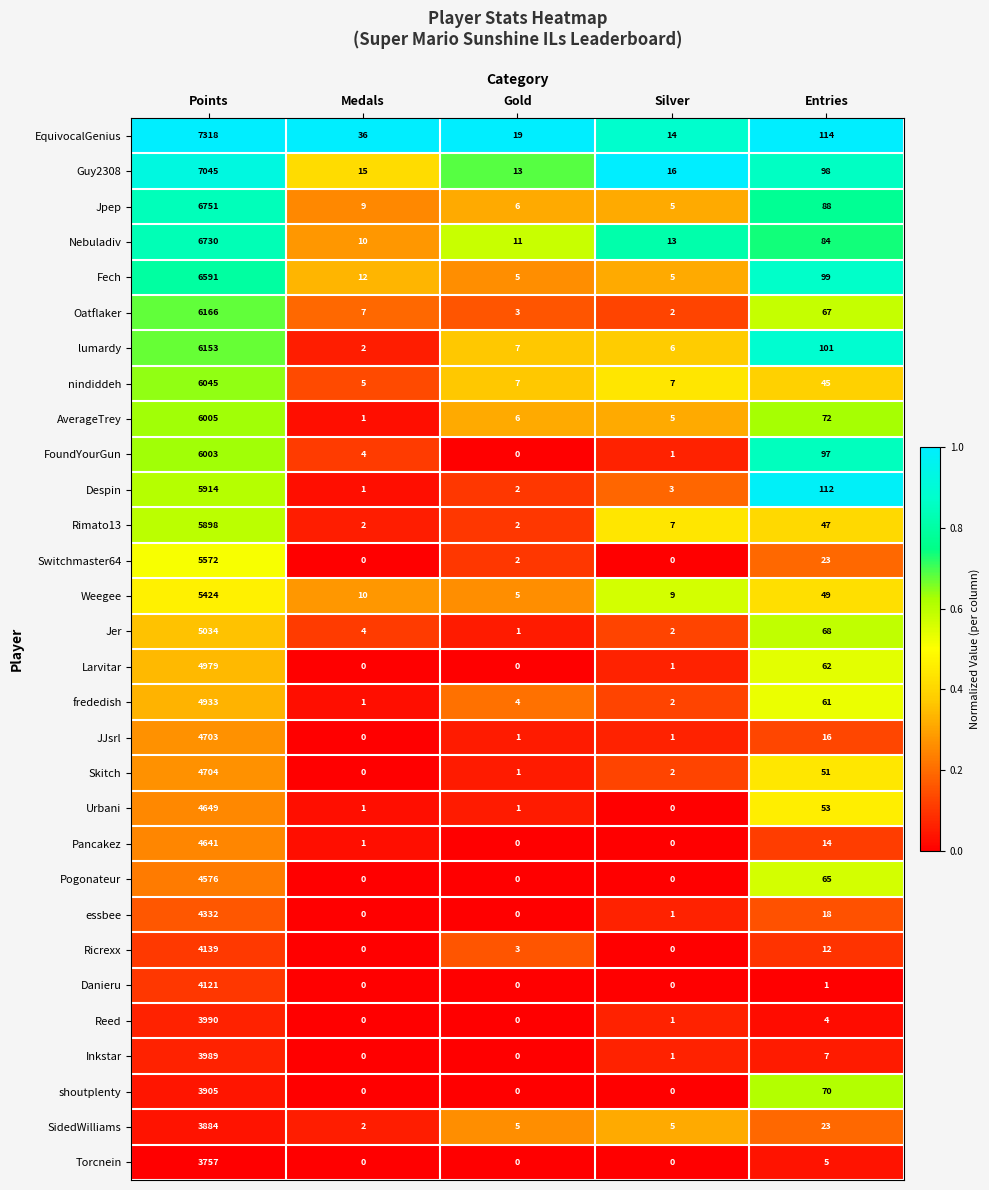

At which category is the sum across all series the highest?

Points